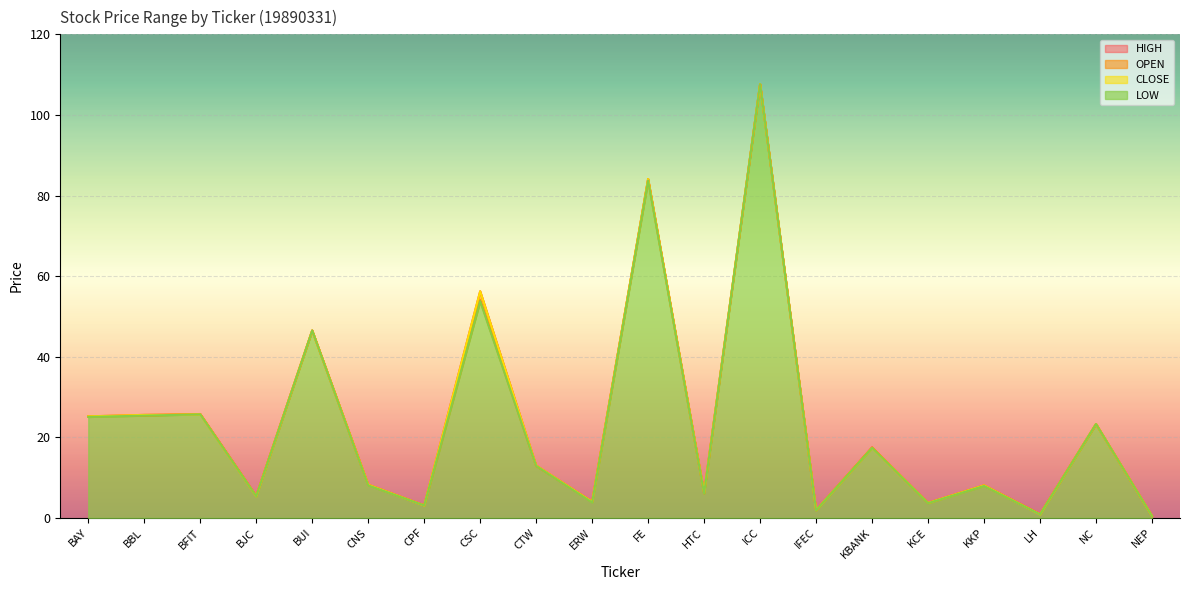

At which label is CLOSE closest to 54?

CSC